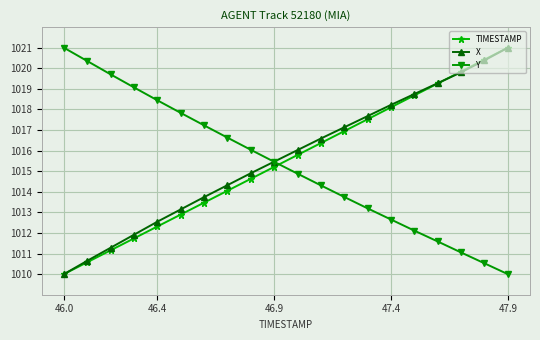

What is the value of the X point at the 11th from the left?

1016.0